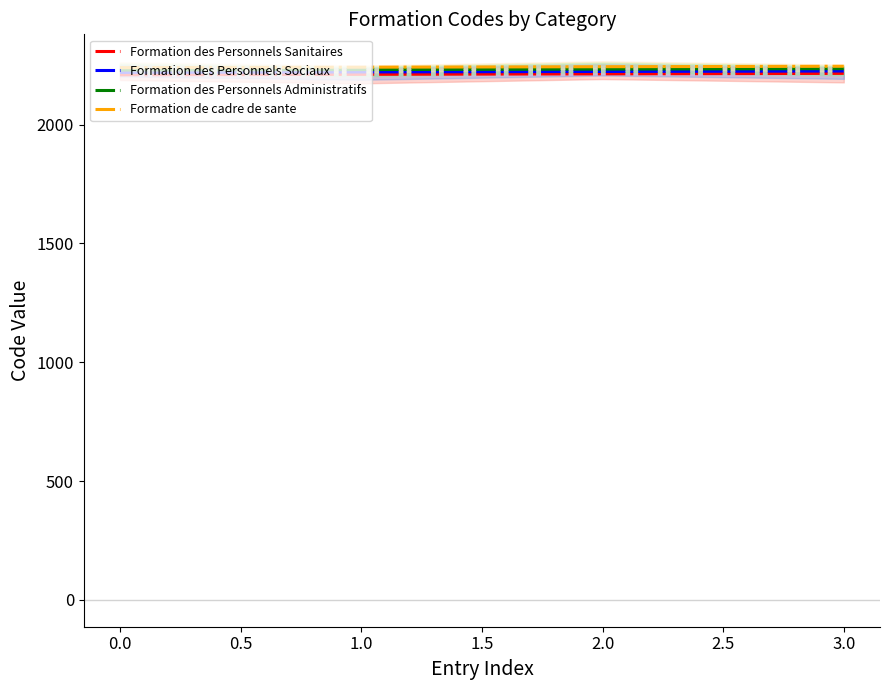

True or false: Formation des Personnels Sanitaires and Formation de cadre de sante cross at least once.

False